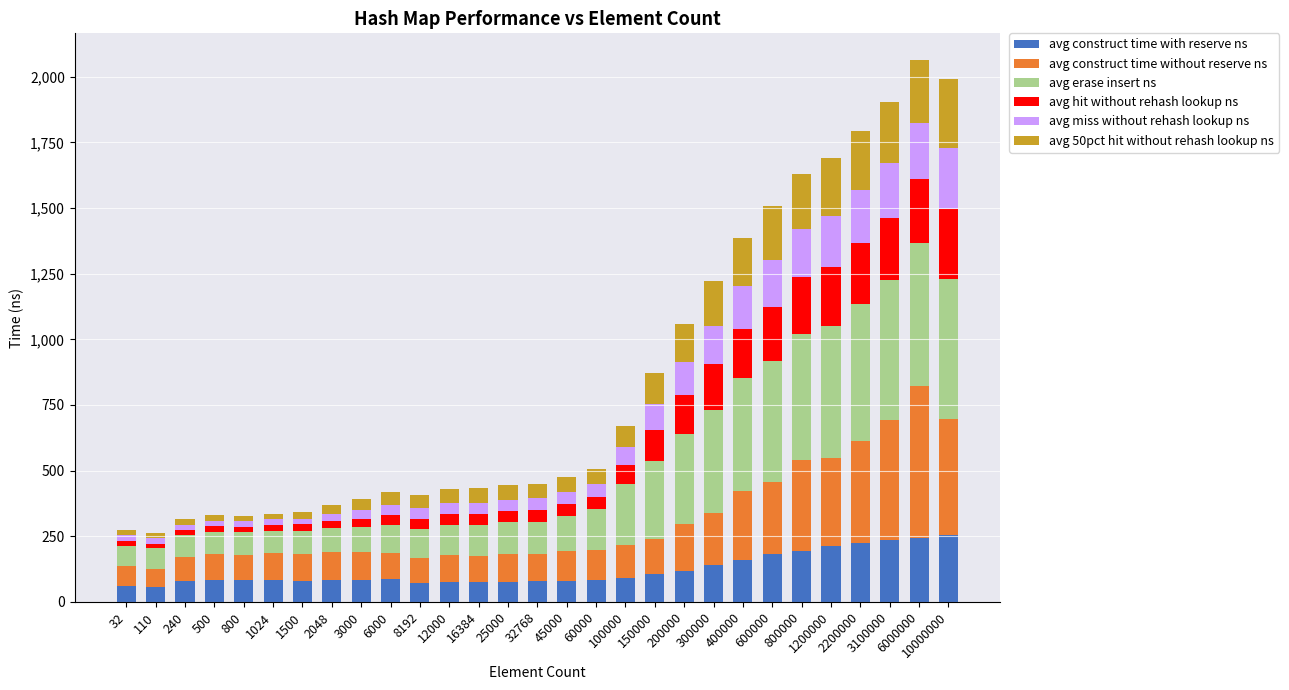

What is the lowest value of the avg construct time with reserve ns series?

57.5